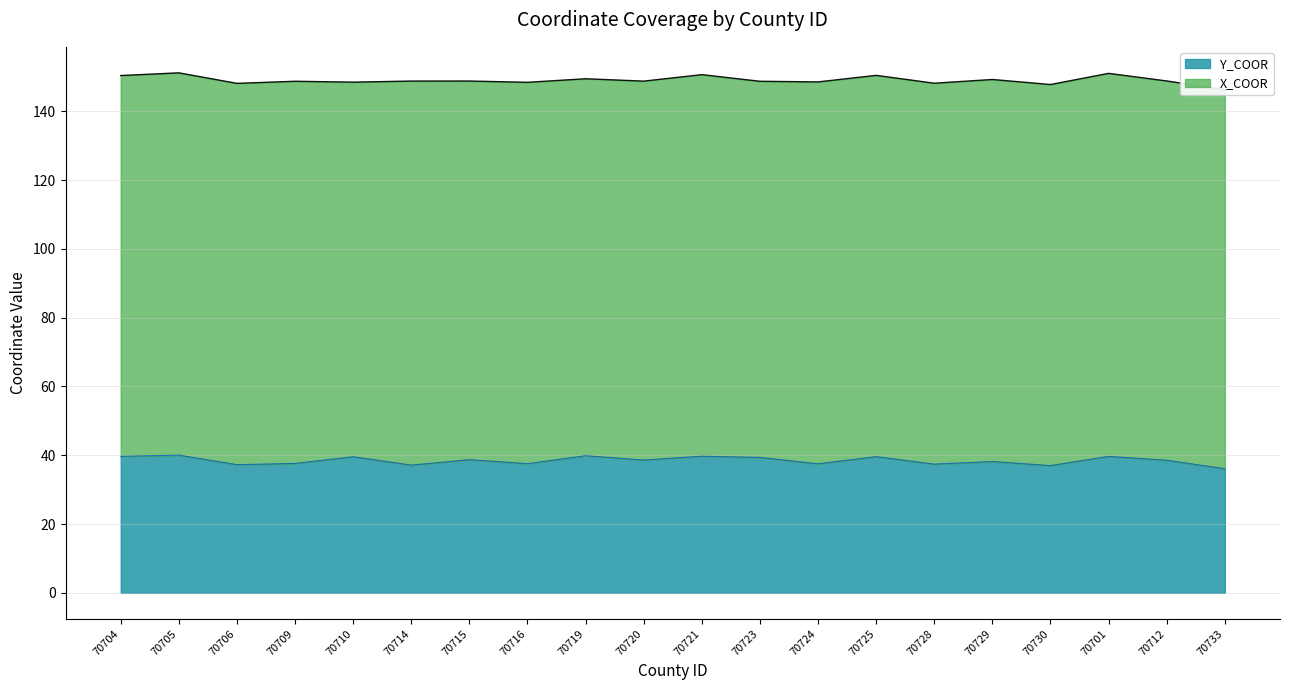

List the labels in order of value, largest first.

70705, 70719, 70721, 70704, 70701, 70725, 70710, 70723, 70715, 70720, 70712, 70729, 70709, 70716, 70724, 70728, 70706, 70714, 70730, 70733